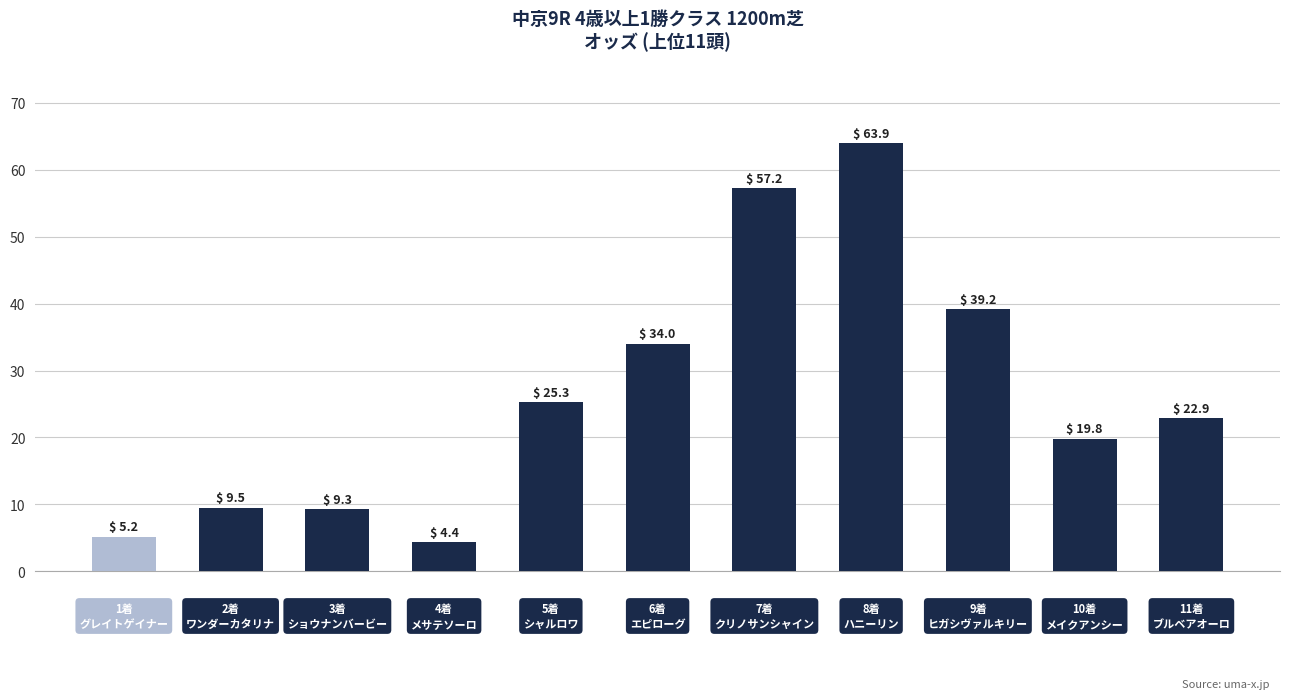

Reading right to left, what are all the values shown in this chart?

22.9	19.8	39.2	63.9	57.2	34.0	25.3	4.4	9.3	9.5	5.2